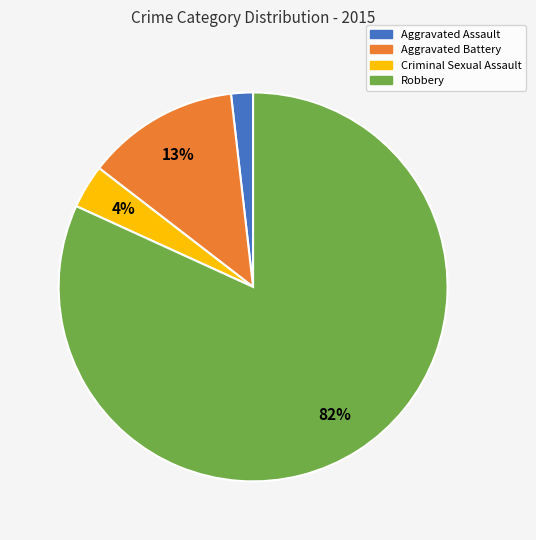

The Aggravated Assault slice represents 7% of the pie. True or false?

False